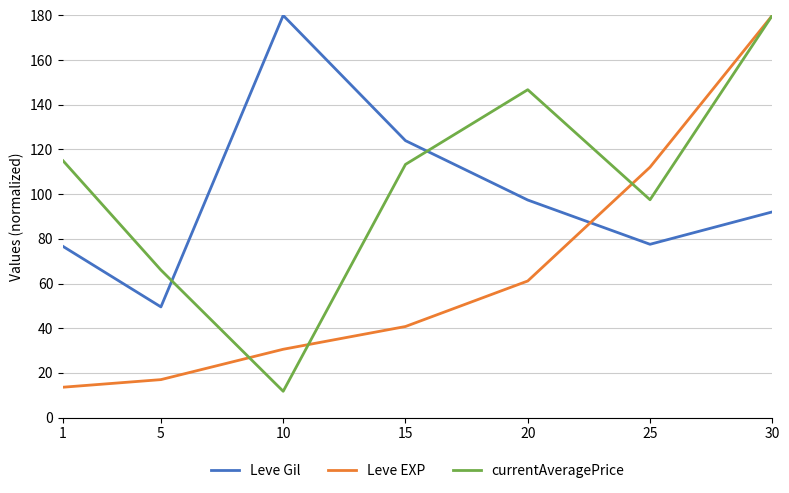

How many times do Leve EXP and Leve Gil cross each other?

1